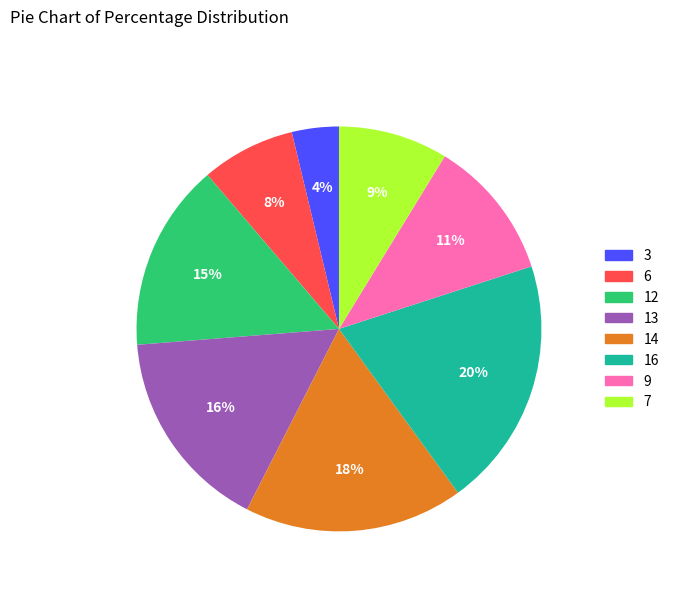

Is there any slice that represents more than half of the pie?

No